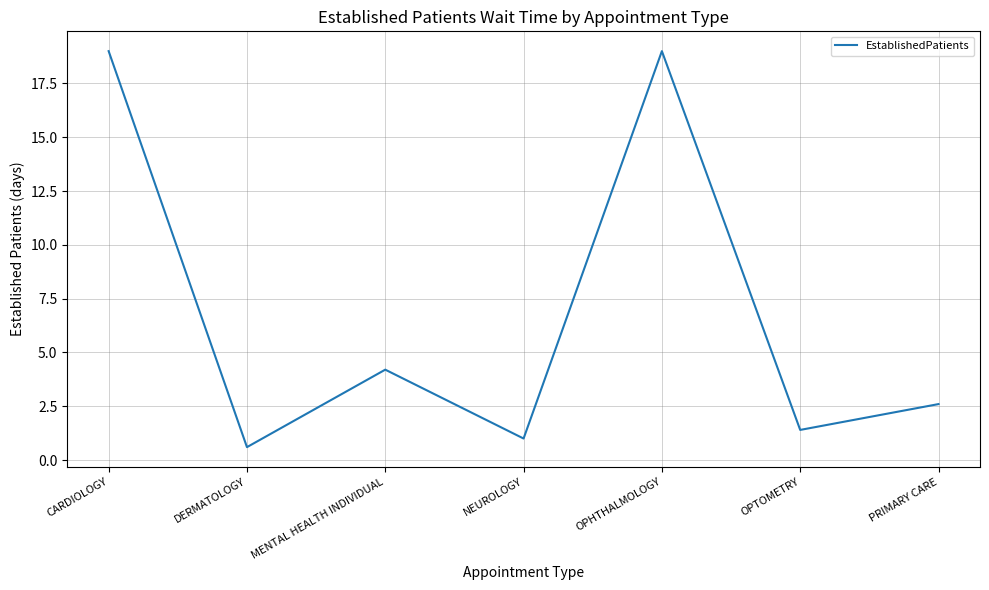

How many interior local peaks (higher than both neighbors) does the data have?

2